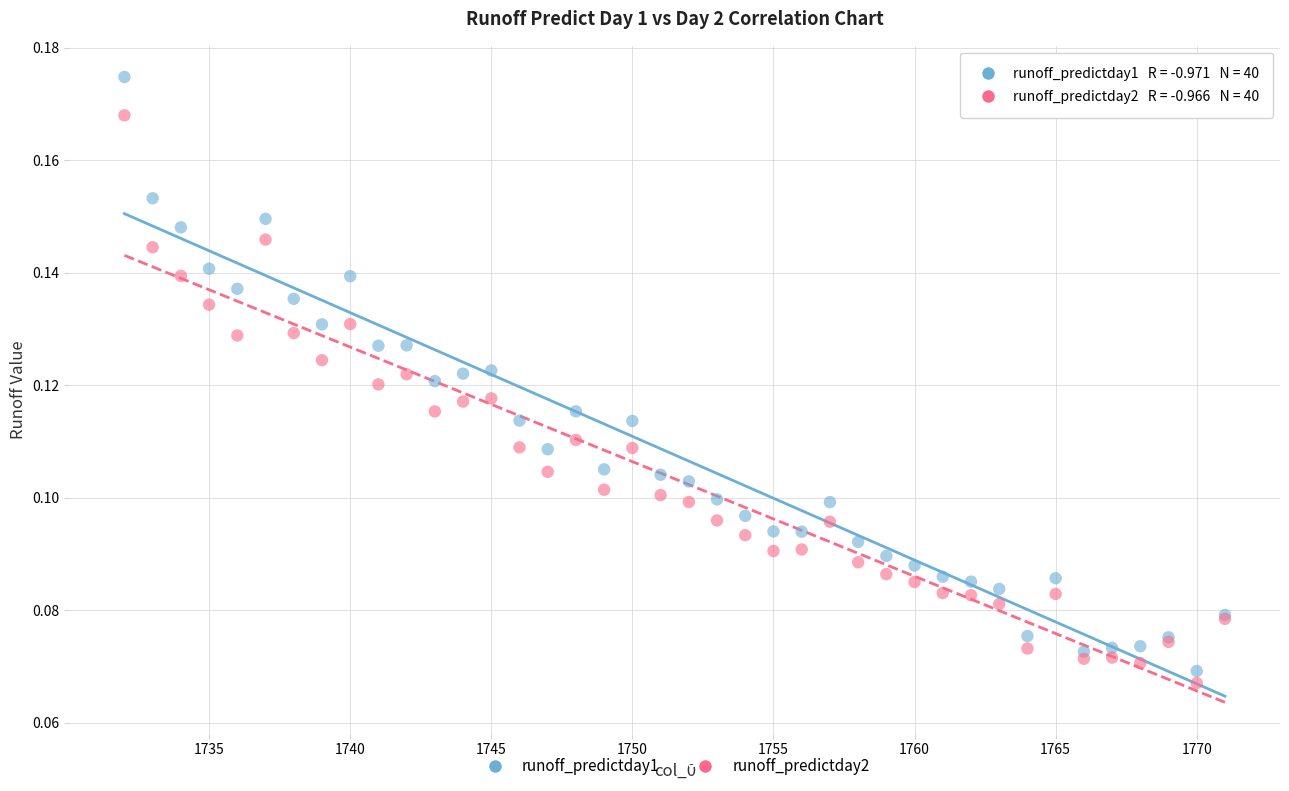

What are all the series names shown in the legend?

runoff_predictday1, runoff_predictday2